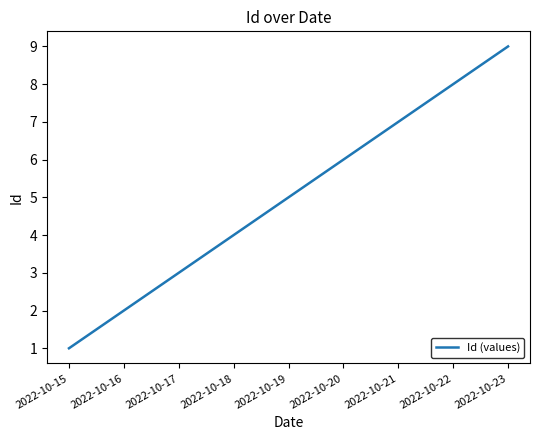

List the labels in order of value, largest first.

2022-10-23, 2022-10-22, 2022-10-21, 2022-10-20, 2022-10-19, 2022-10-18, 2022-10-17, 2022-10-16, 2022-10-15